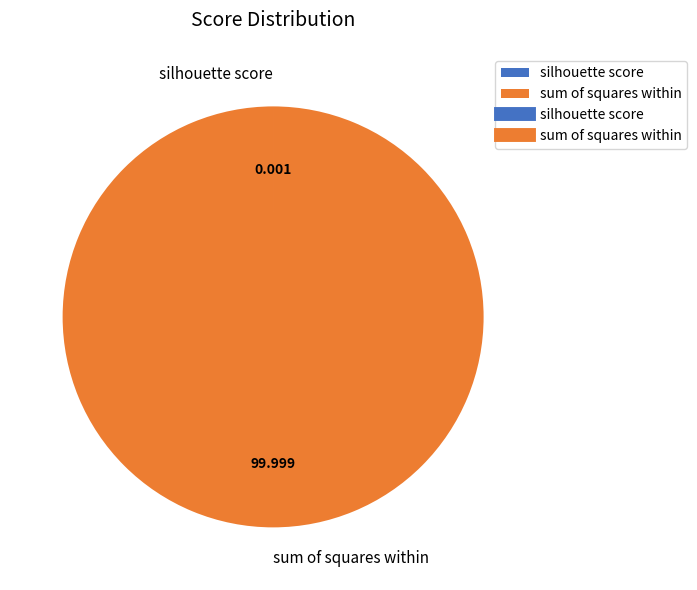

Is there a majority slice in this chart?

Yes